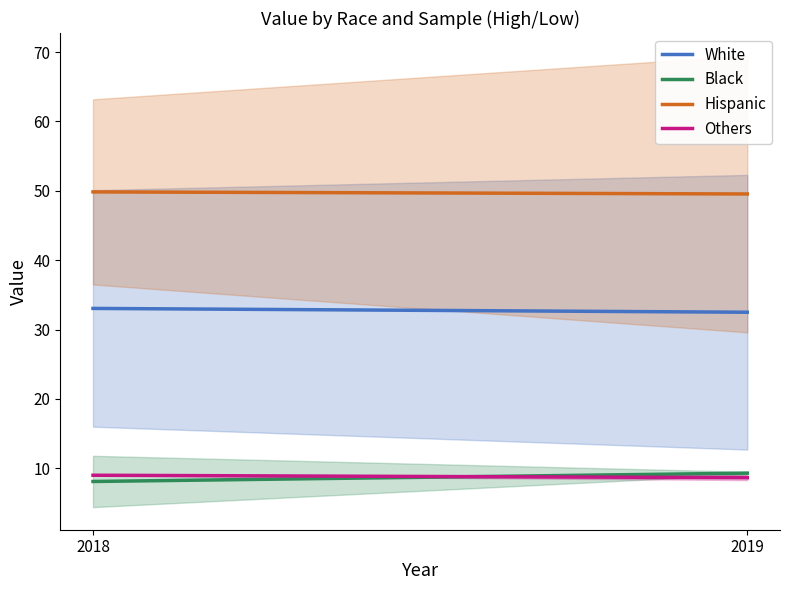

The Hispanic series shows 49.5 at 2019. True or false?

True